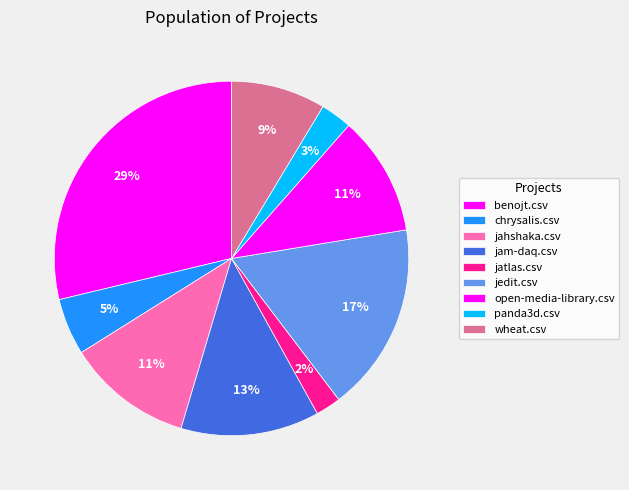

Does any single category account for the majority?

No